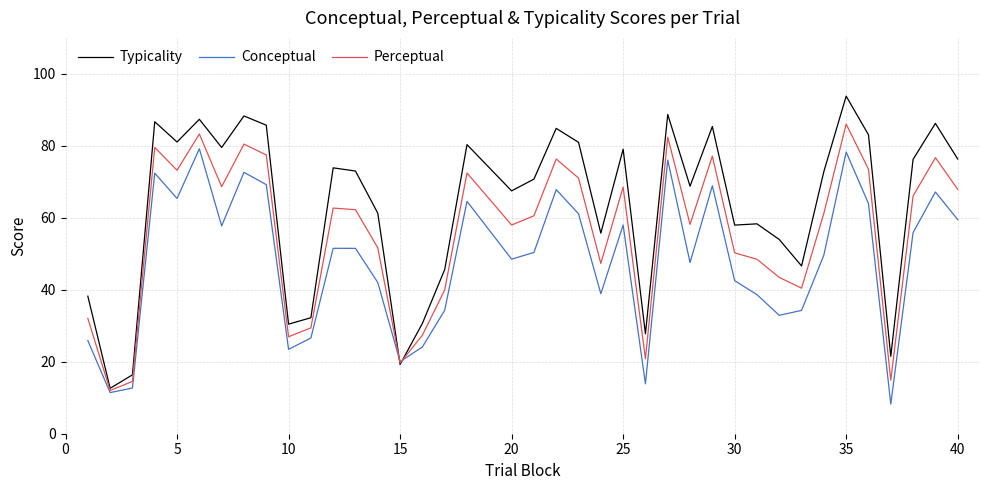

Does the chart have visible grid lines?

Yes